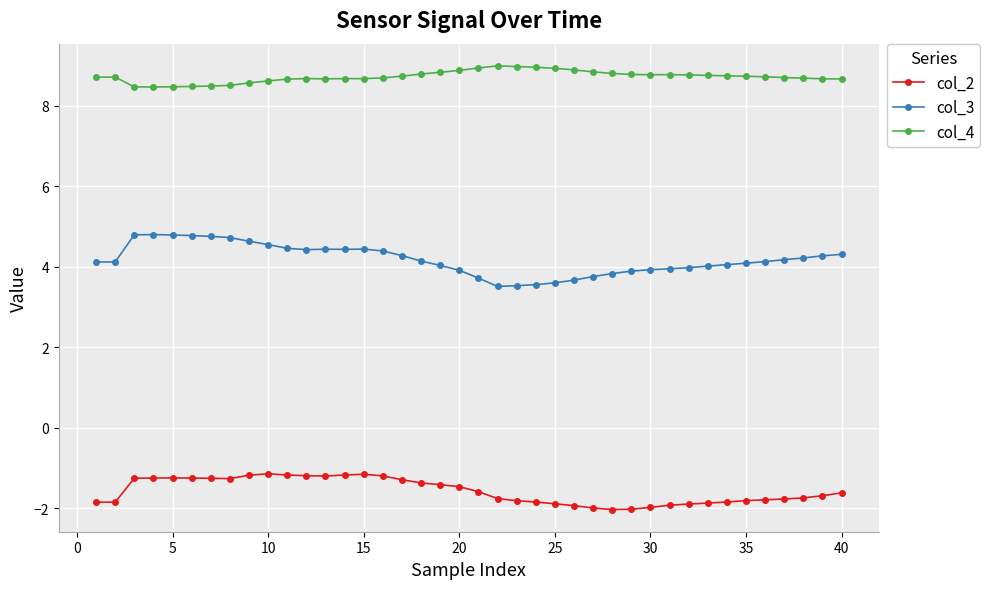

True or false: col_4 and col_2 intersect in this chart.

False